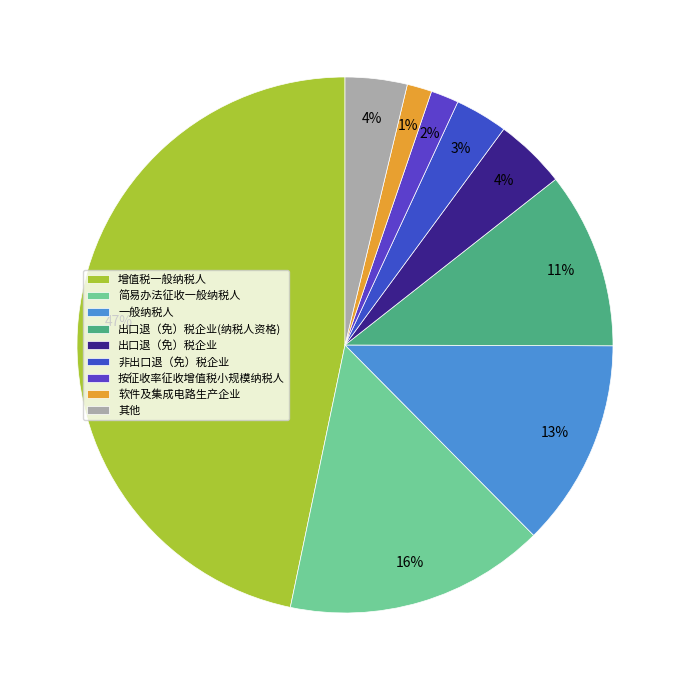

How many segments does this pie chart have?

9